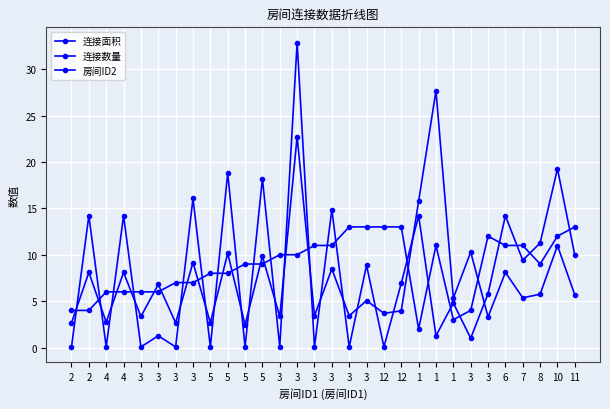

Does the chart have visible grid lines?

Yes